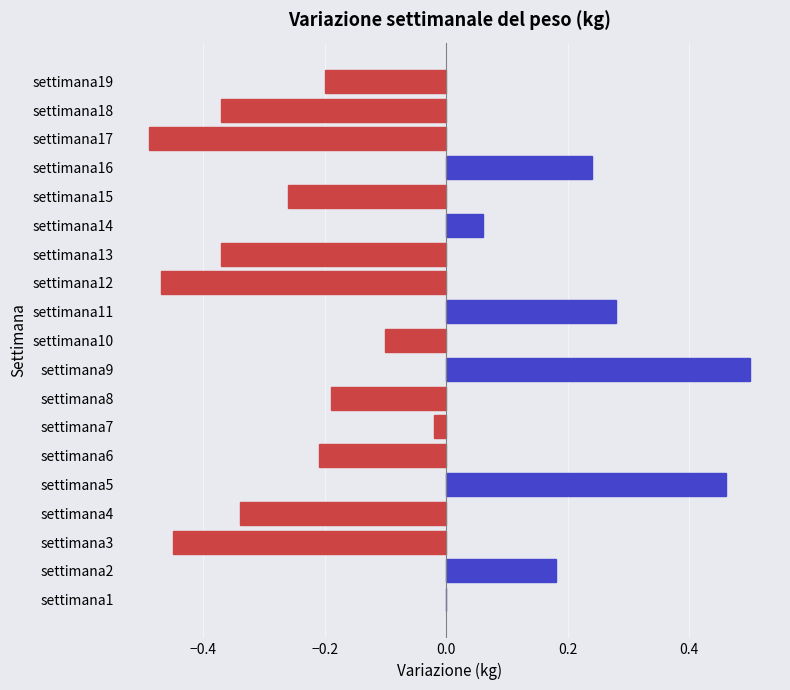

How many distinct data groups are displayed?

1